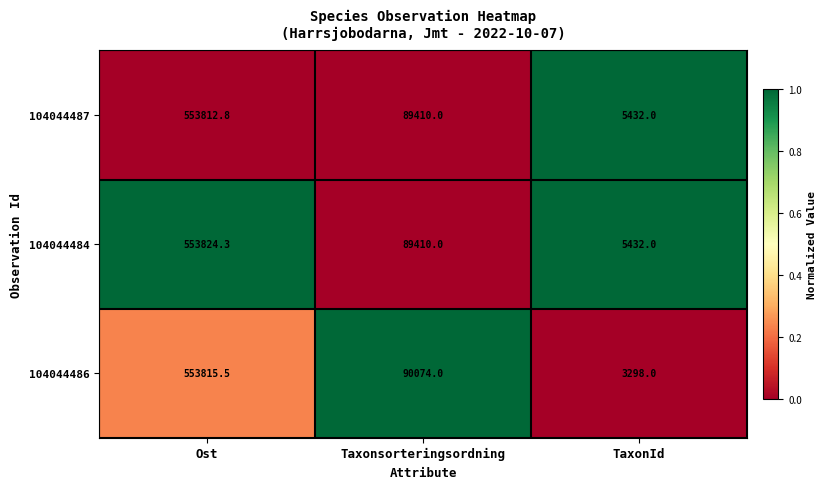

Reading left to right, extract all data points from this chart.

104044487: 553812.8	89410.0	5432.0
104044484: 553824.3	89410.0	5432.0
104044486: 553815.5	90074.0	3298.0